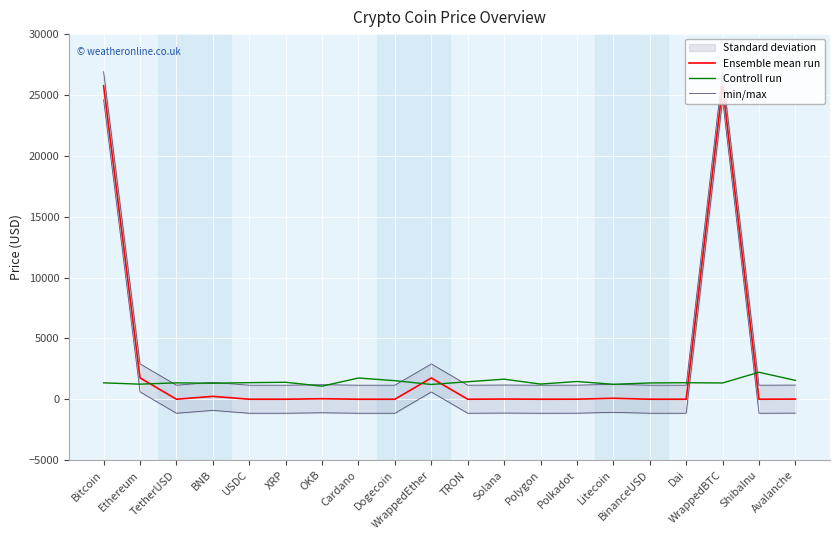

What is the greatest value displayed?

26917.3